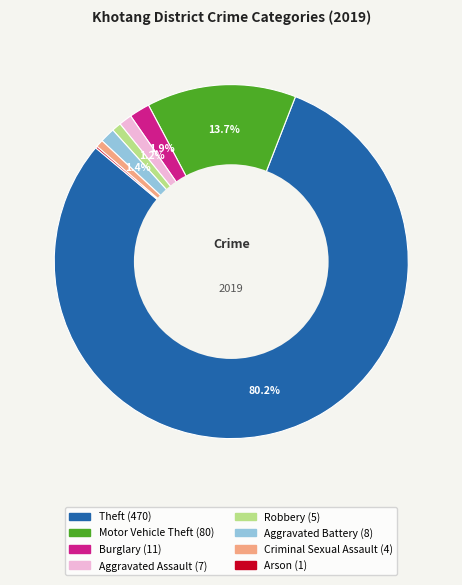

Is there any slice that represents more than half of the pie?

Yes